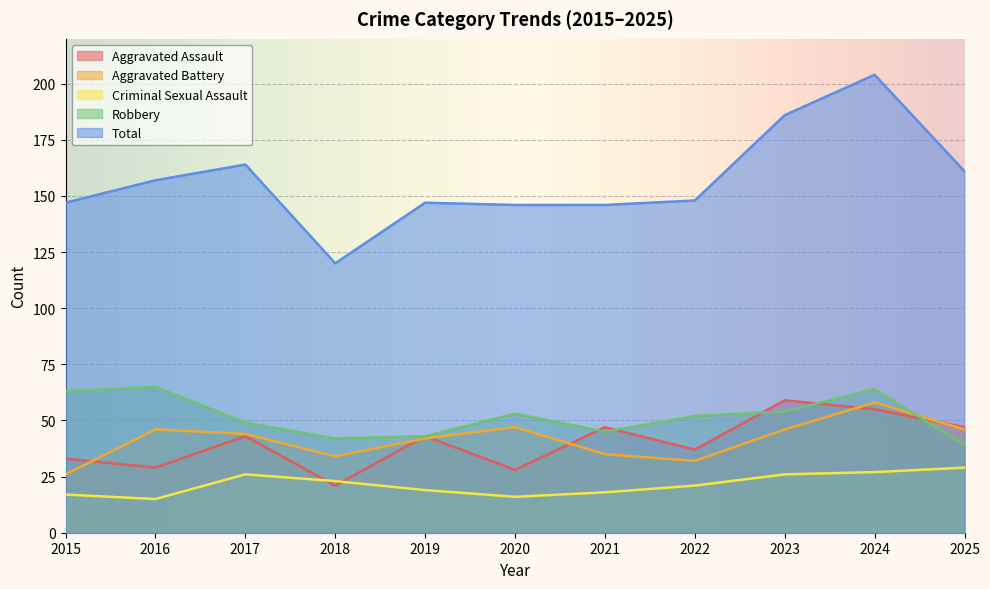

What is the total value across all series at 2017?

326